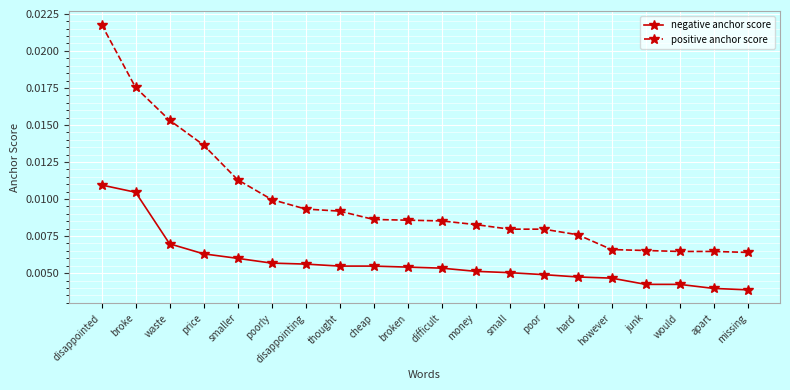

What is the sum of all negative anchor score values?

0.1